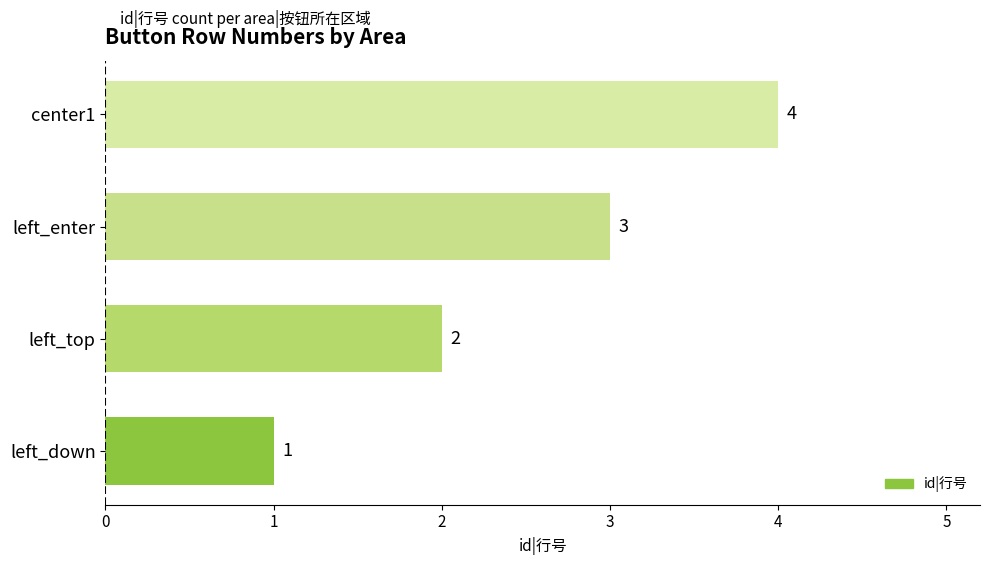

How many values are between 2 and 4?

3